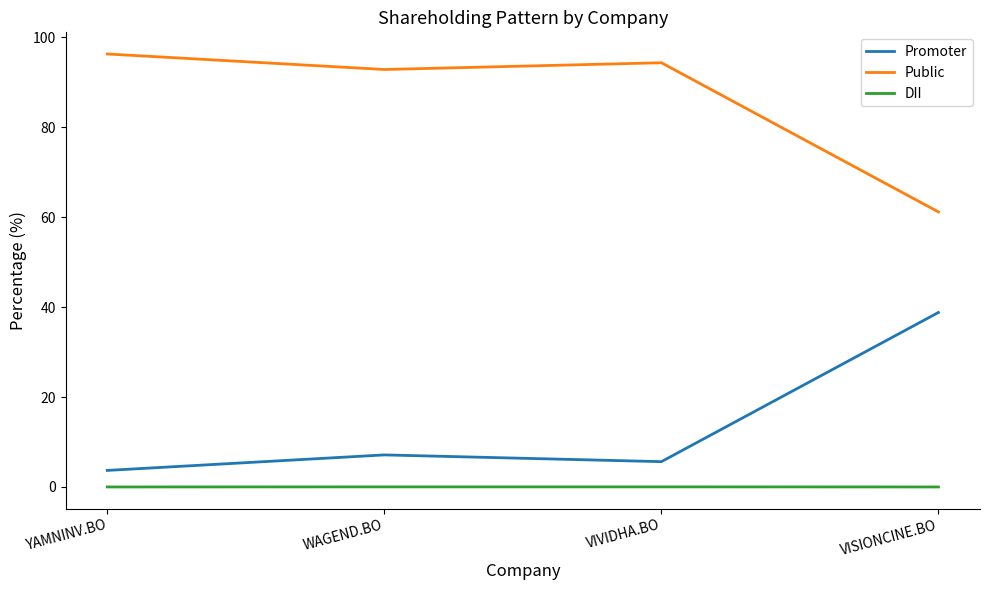

Rank the series by their maximum value, from highest to lowest.

Public, Promoter, DII